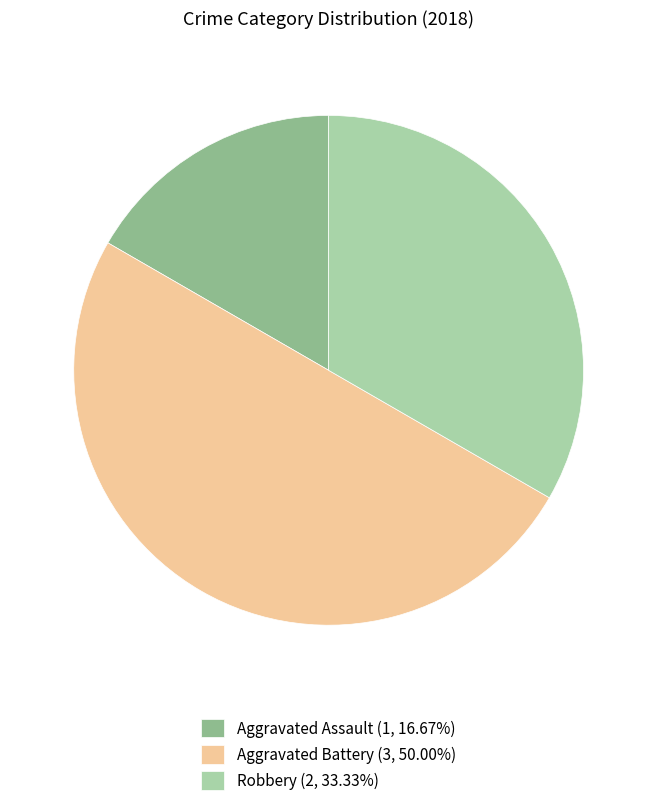

How many slices are in this pie chart?

3